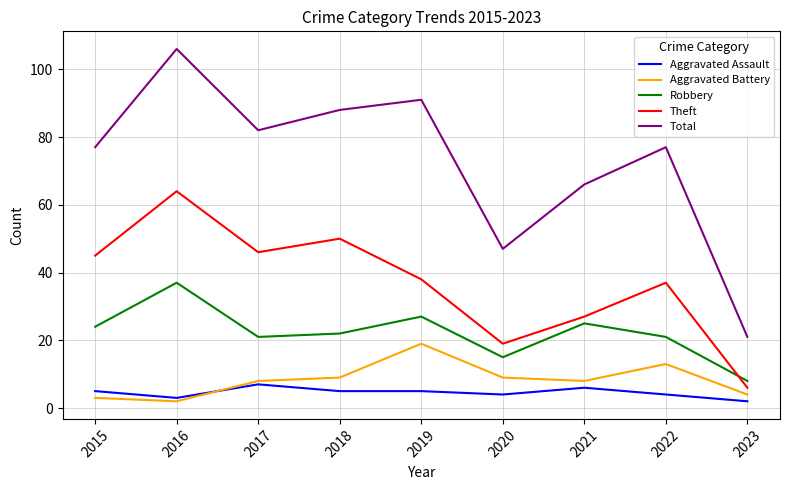

Which series has the largest total across all categories?

Total